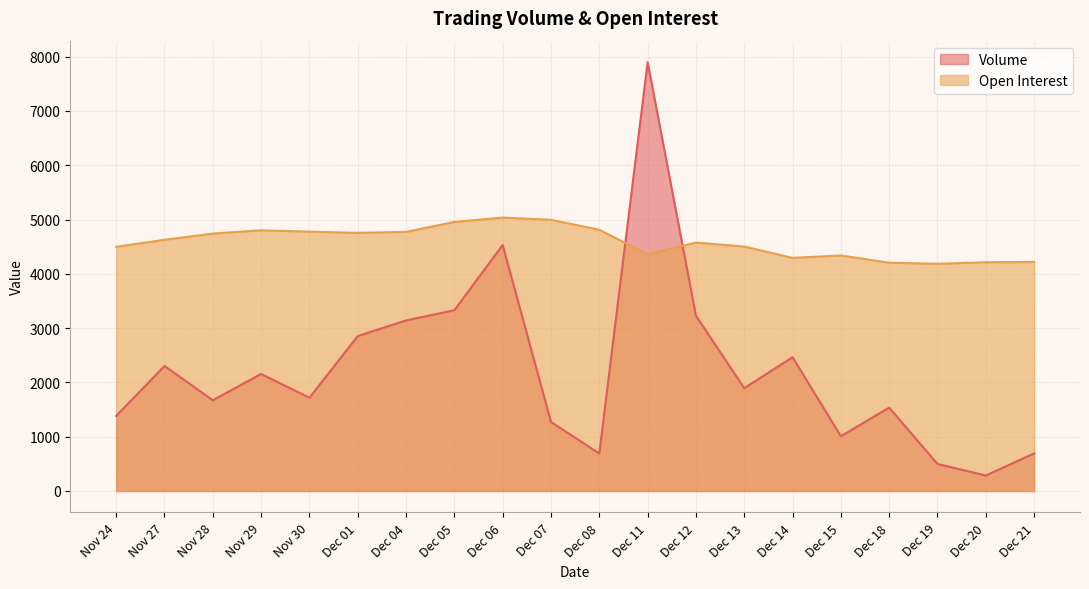

What is the value of the Open Interest point at the 18th from the left?

4185